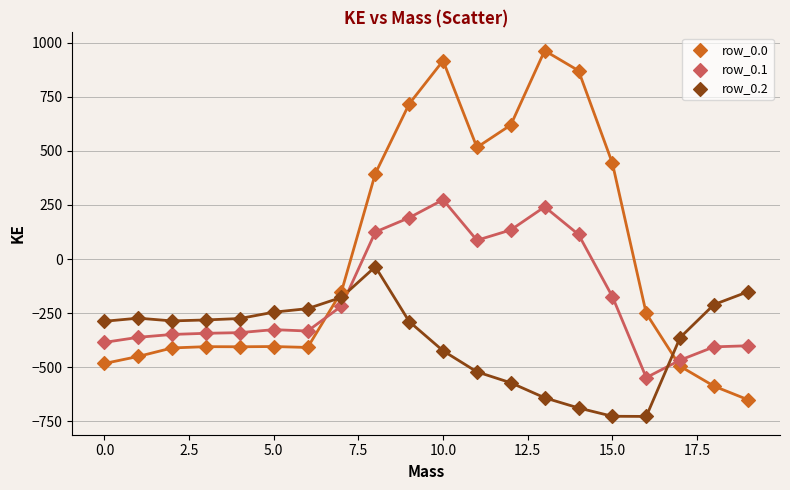

Across all data points, what is the range of Y values (max minus min)?

1689.3